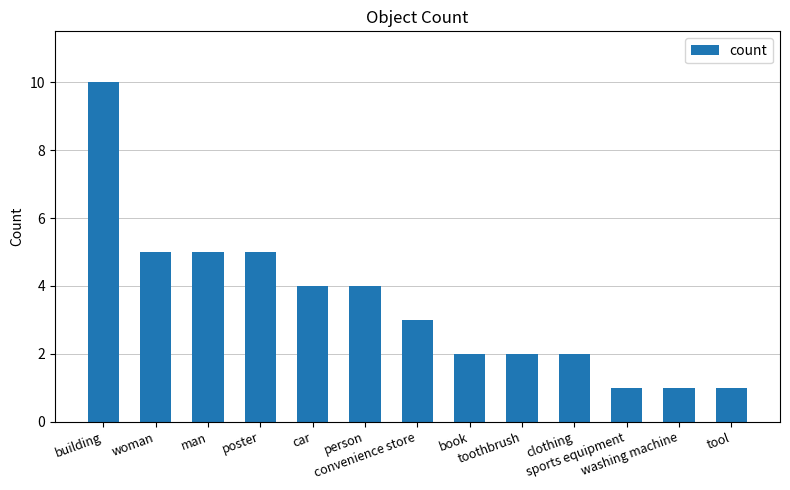

Which has a higher value, book or sports equipment?

book